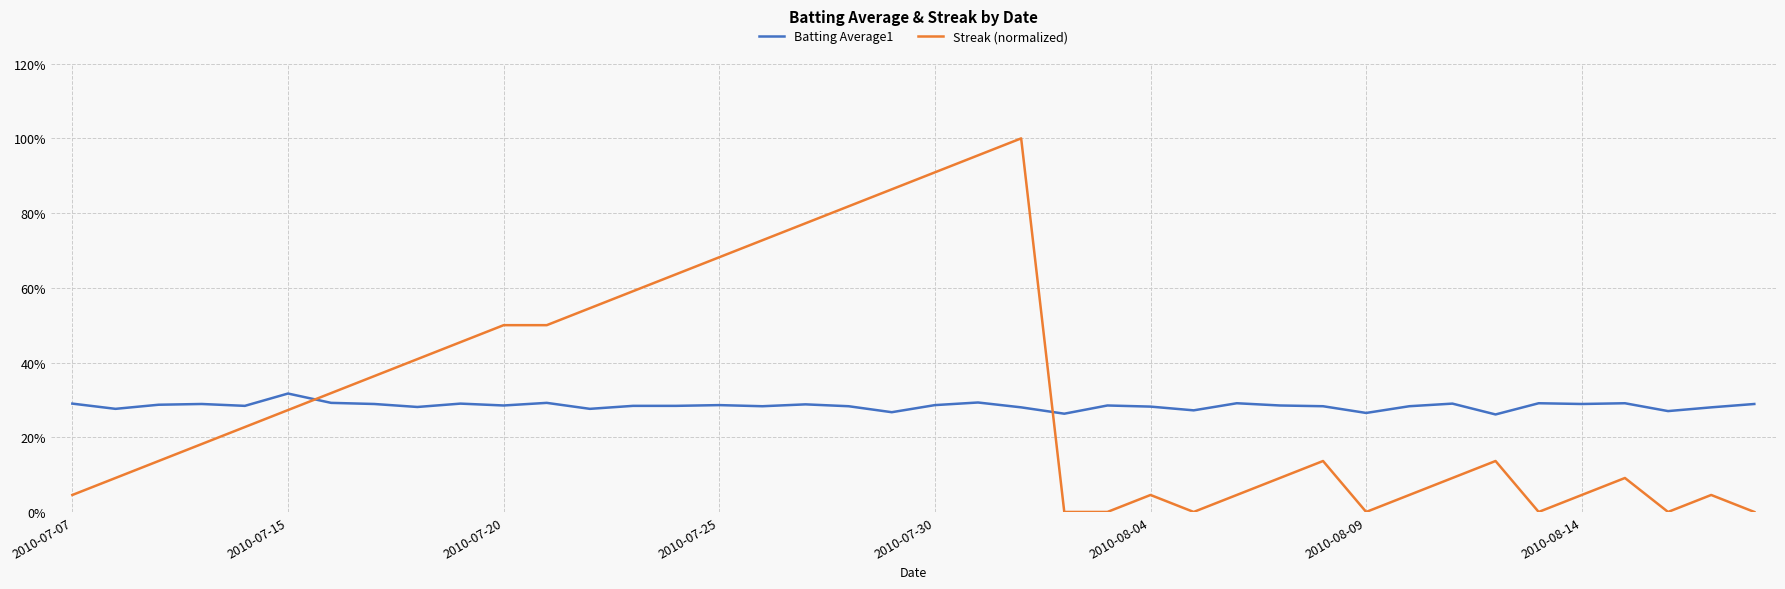

What are all the series names shown in the legend?

Batting Average1, Streak (normalized)